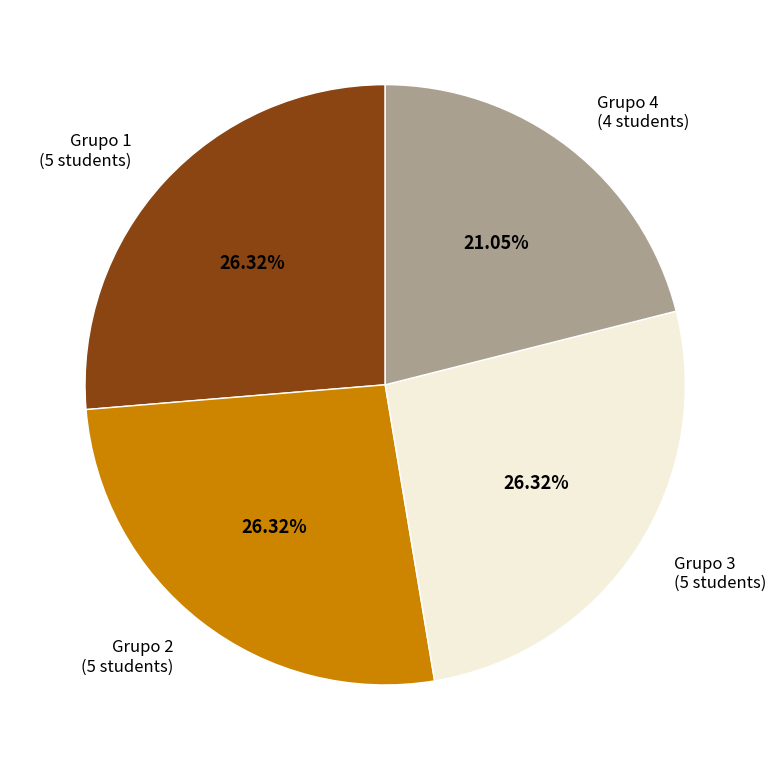

Between Grupo 4 and Grupo 3, which is larger?

Grupo 3